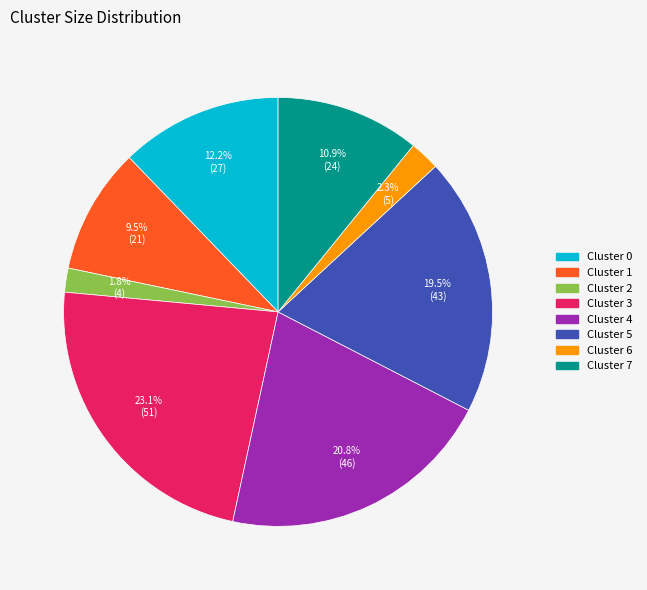

To the nearest percent, what percentage of the pie is Cluster 7?

11%